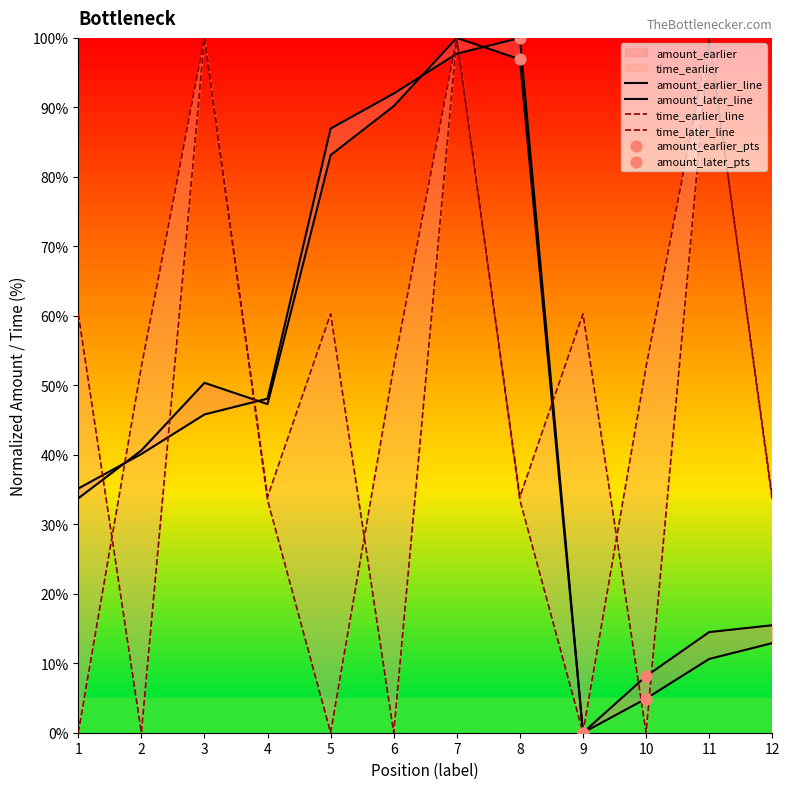

Is the value of time_earlier at 3 greater than the value of time_later at 12?

Yes